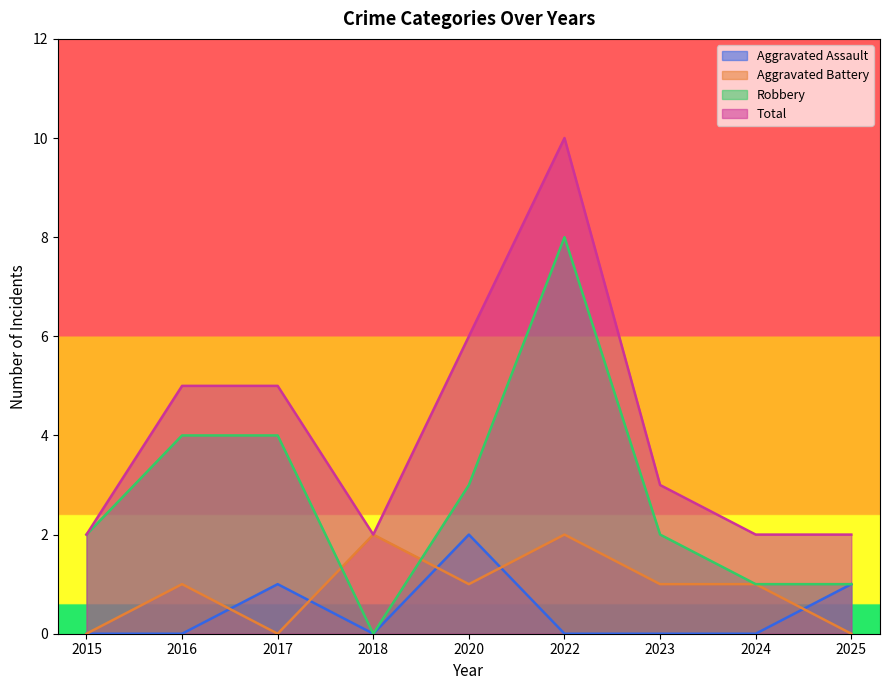

What is the maximum value for Aggravated Assault?

2